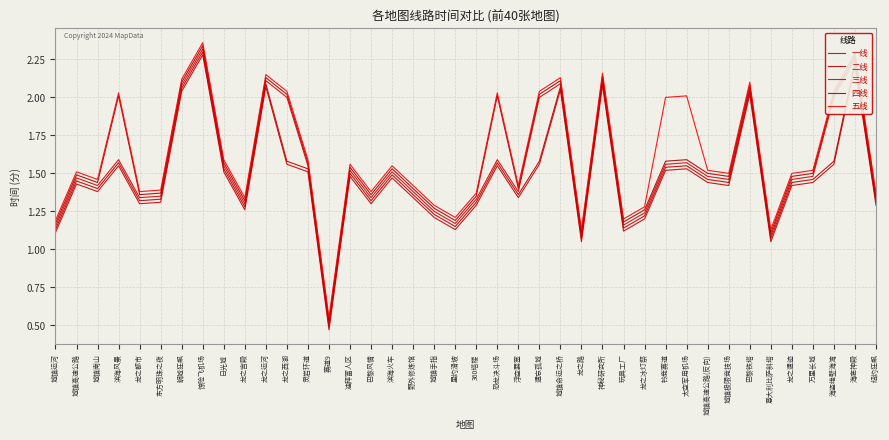

How many values in the 一线 series are below 1?

1